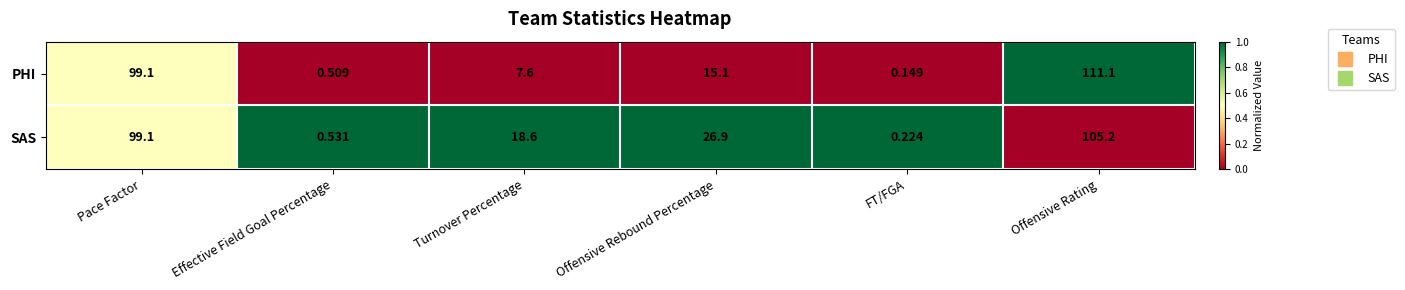

Which label corresponds to the smallest value in the chart?

FT/FGA